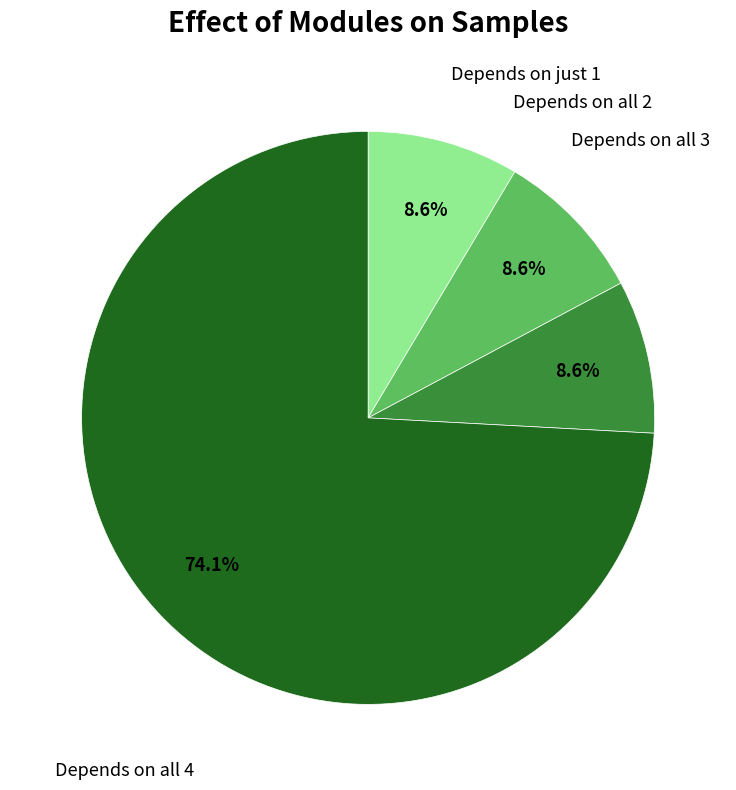

Is there a majority slice in this chart?

Yes